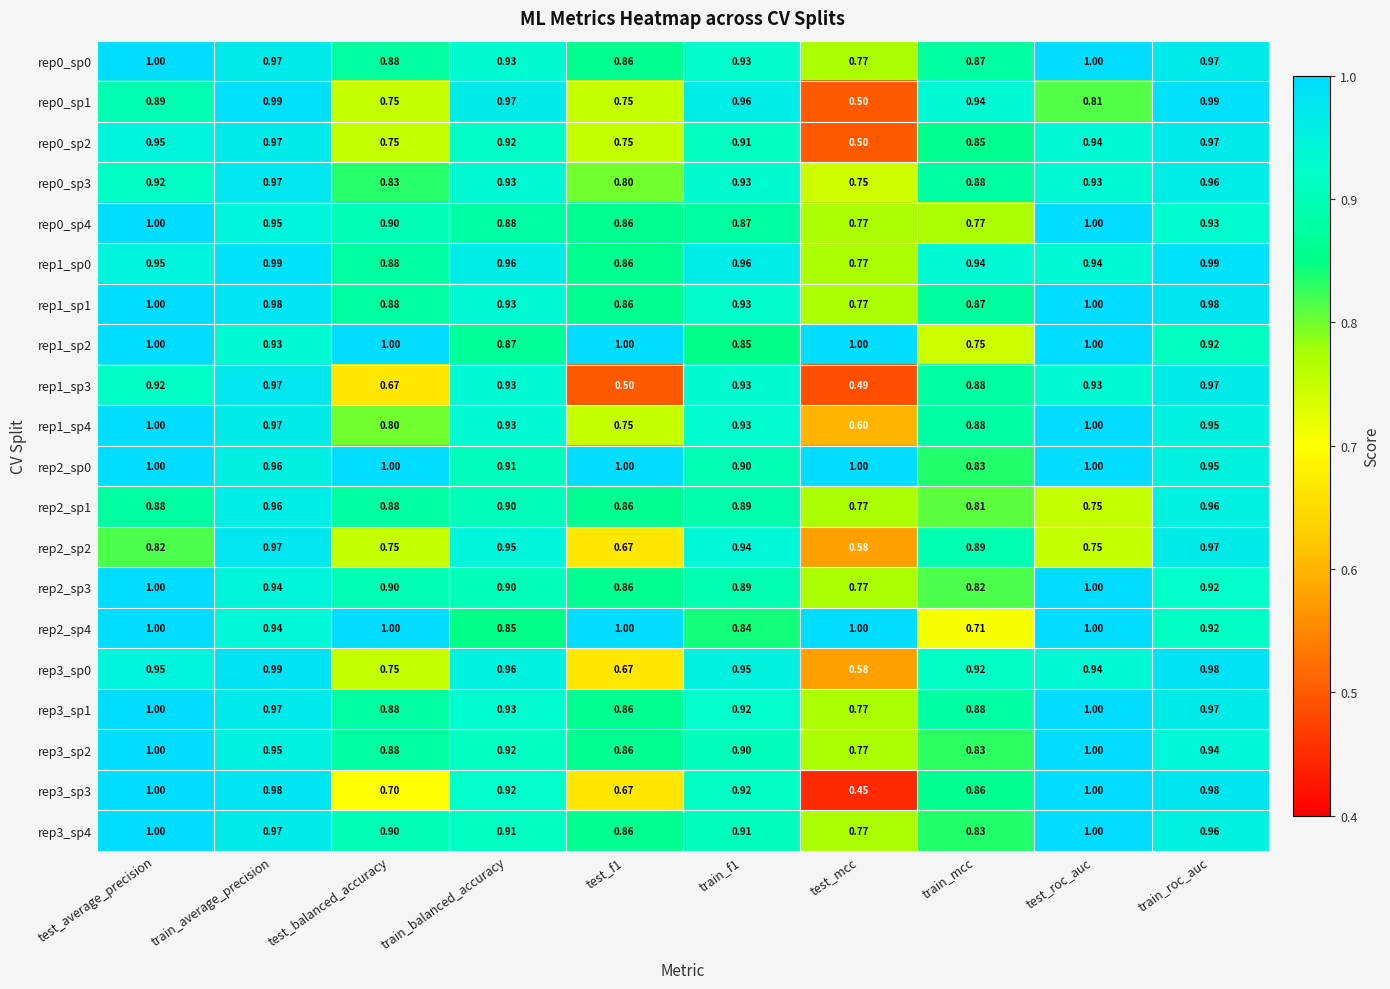

At which category is the sum across all series the highest?

train_average_precision